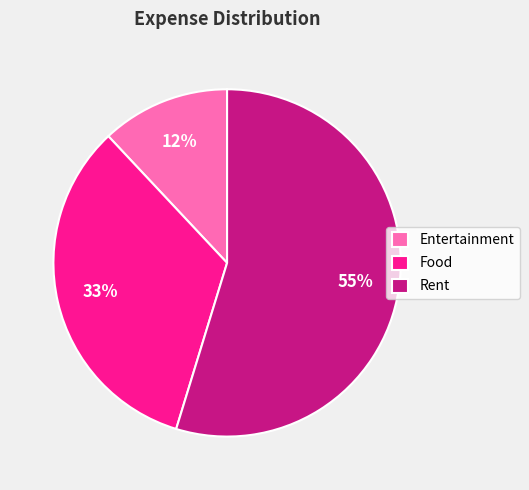

Is it true that Food is 21% of the pie?

False